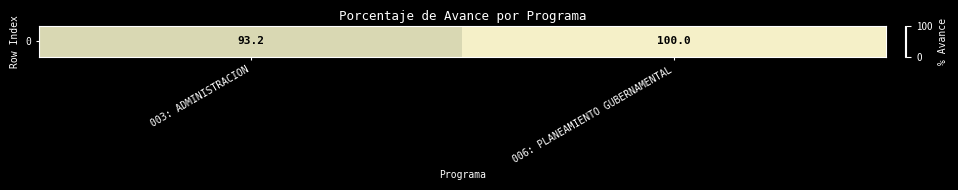

Reading left to right, transcribe all the data shown in this chart.

003: ADMINISTRACION=93.2	006: PLANEAMIENTO GUBERNAMENTAL=100.0